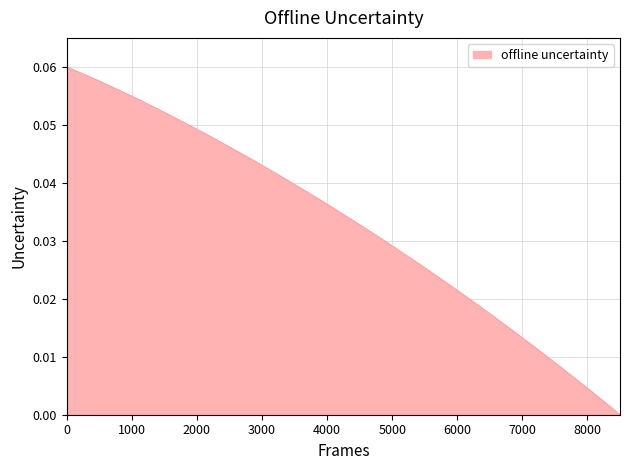

Does the chart have visible grid lines?

Yes